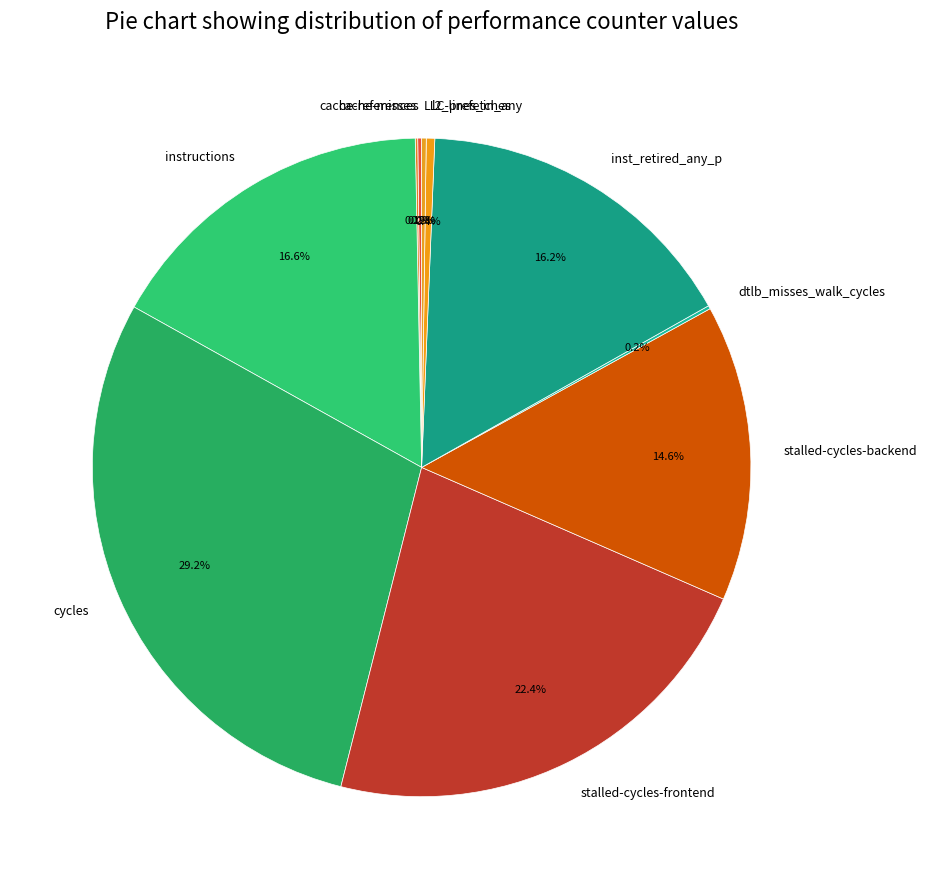

Which slice is the largest?

cycles